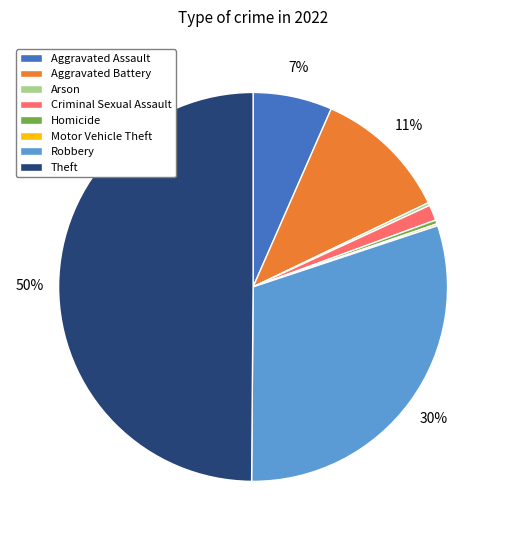

Does Robbery represent more than half of the total?

No